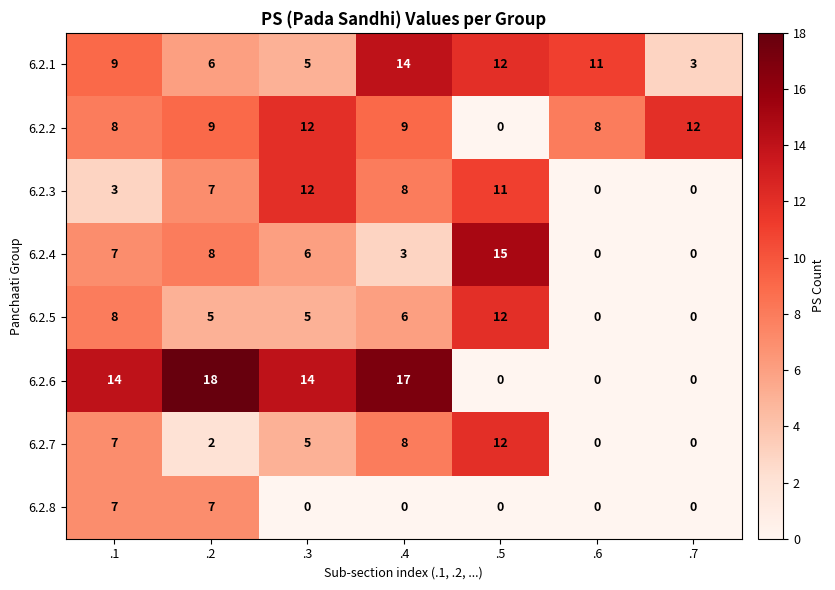

What is the total value across all series at .5?

62